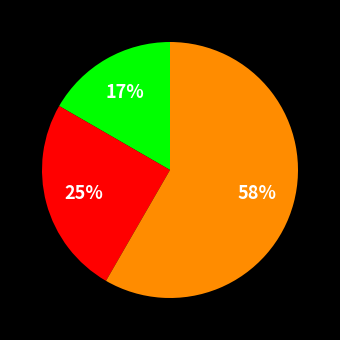

Is there any slice that represents more than half of the pie?

Yes